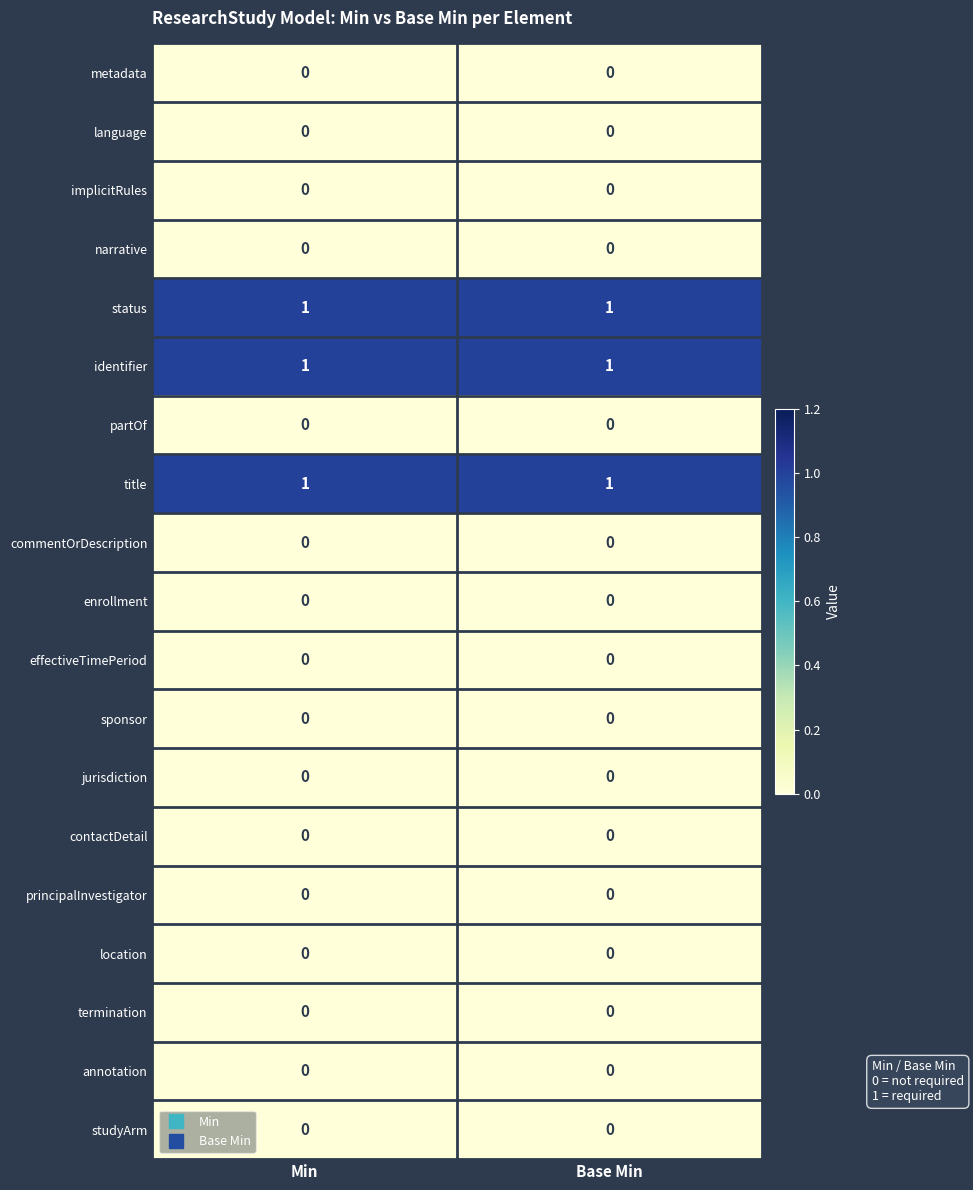

The value of status at Base Min is 1. True or false?

True